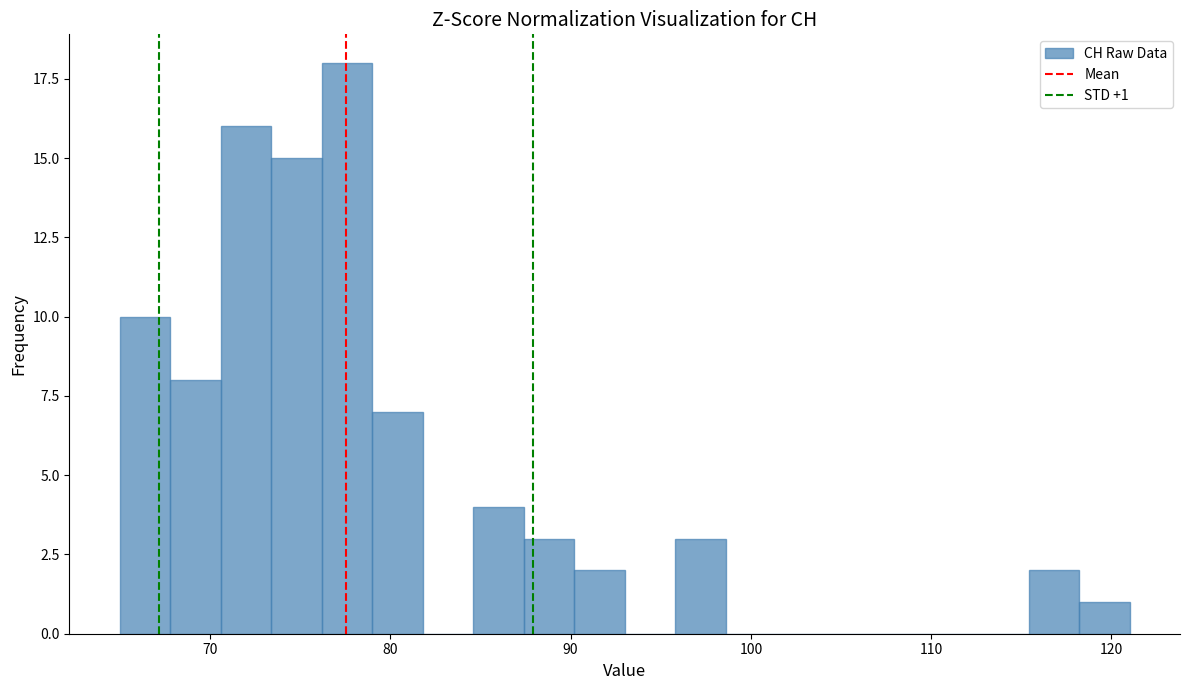

Around what value on the x-axis is the tallest bar? Give the approximate position of its centre, as read against the axis.

78